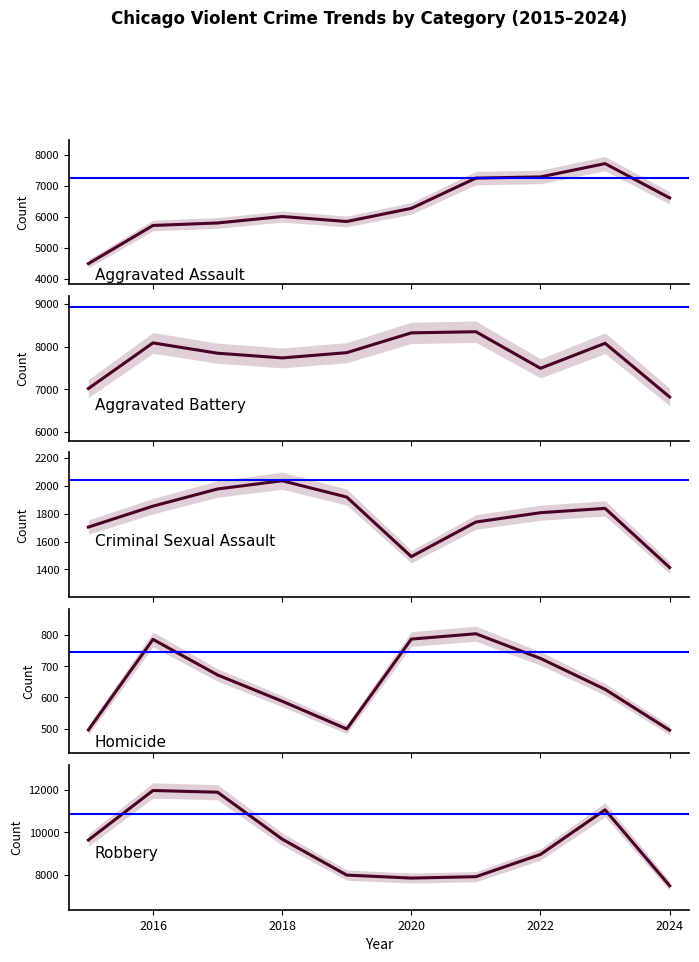

The value of Criminal Sexual Assault at 2024 is 2456. True or false?

False